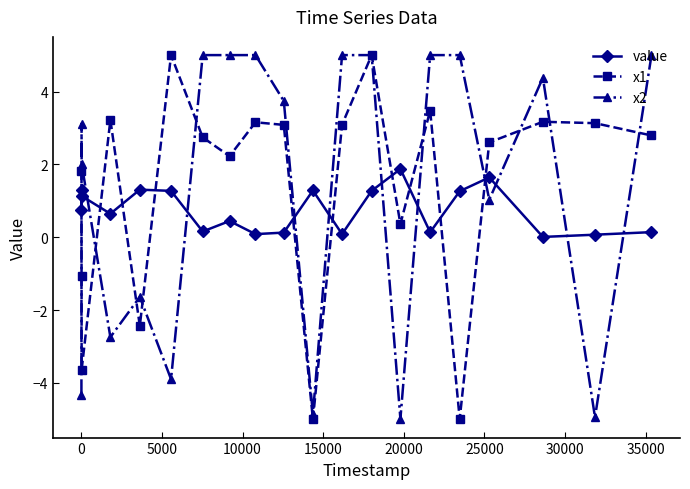

What is the value of the x1 point at the 10th from the left?

3.1